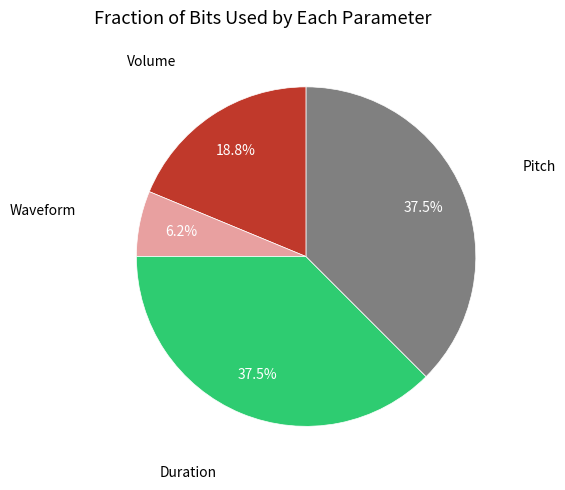

Does any single category account for the majority?

No